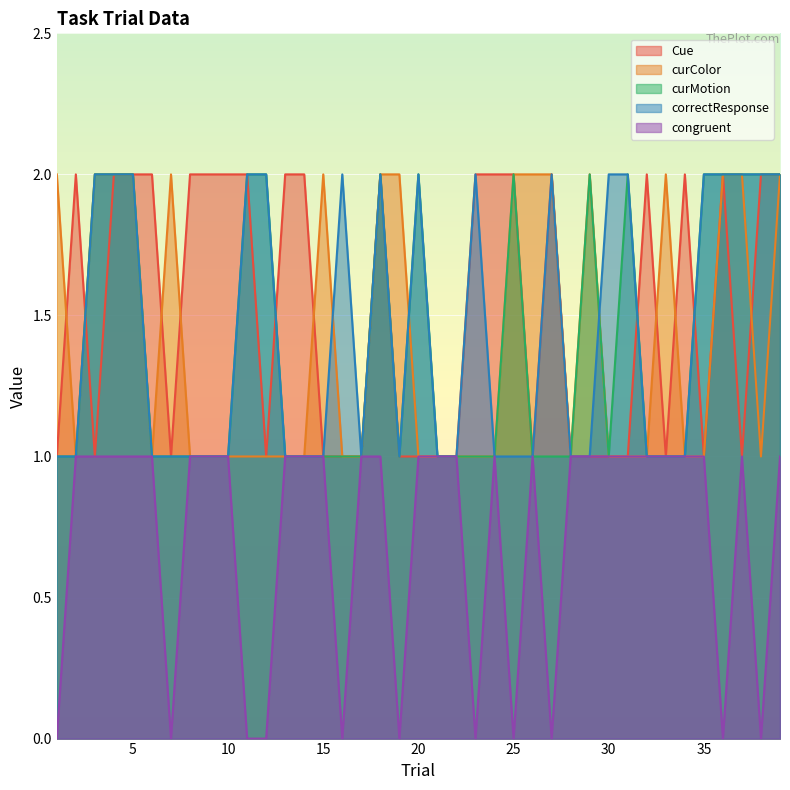

At which label does curMotion reach its minimum?

1